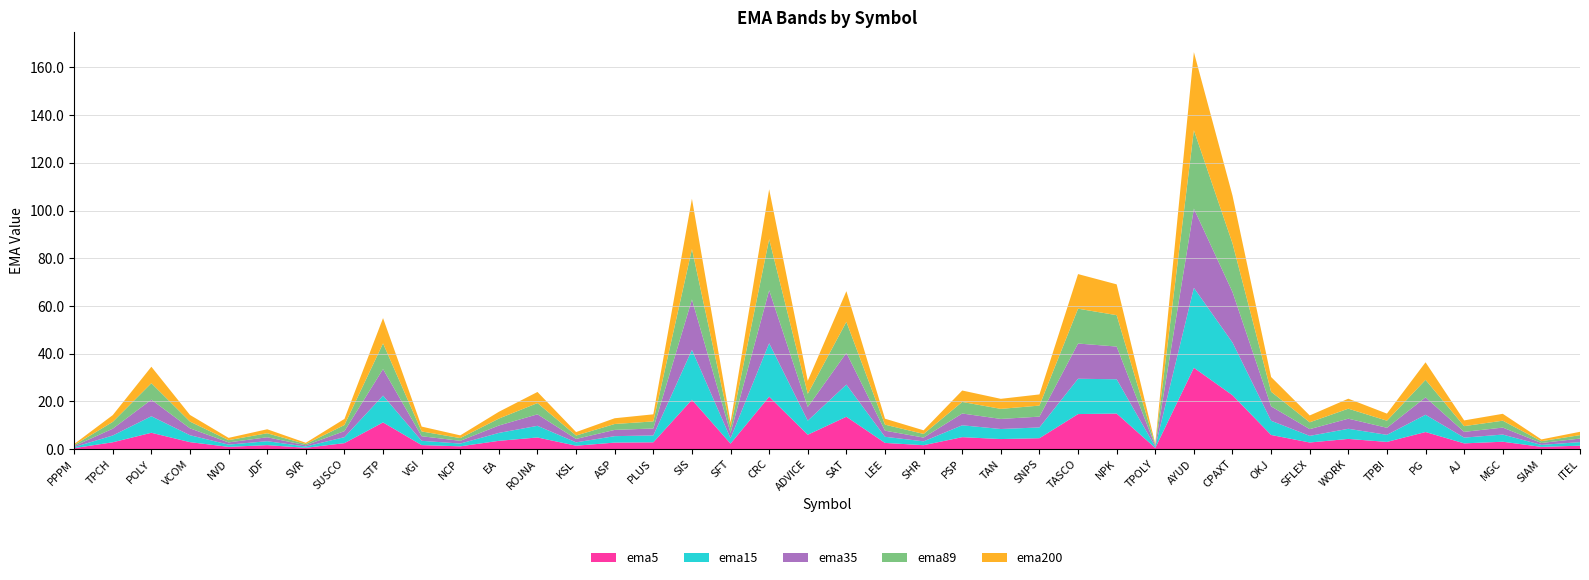

Reading right to left, what are all the values shown in this chart?

ema5: 1.4	0.9	3.1	2.4	7.1	3.0	4.3	2.7	5.9	22.6	34.1	0.5	14.9	14.7	4.6	4.2	5.0	1.6	2.6	13.6	6.0	22.0	2.3	20.7	2.8	2.7	1.4	4.9	3.5	1.1	1.7	11.2	2.5	0.5	1.6	0.9	2.9	6.8	2.8	0.4
ema15: 1.5	0.8	3.0	2.4	7.2	3.0	4.2	2.8	6.0	22.1	33.5	0.5	14.4	14.8	4.5	4.2	5.0	1.6	2.6	13.5	5.9	22.4	2.3	20.9	2.9	2.7	1.4	4.9	3.3	1.2	1.8	11.2	2.5	0.5	1.7	0.9	2.9	6.9	2.8	0.4
ema35: 1.5	0.8	2.9	2.4	7.3	3.0	4.2	2.8	6.0	21.2	33.2	0.4	13.7	14.8	4.5	4.2	4.9	1.6	2.6	13.3	5.7	22.2	2.2	21.1	2.9	2.6	1.4	4.8	3.1	1.2	1.9	11.1	2.5	0.5	1.7	0.9	2.9	6.9	2.8	0.4
ema89: 1.4	0.8	2.9	2.4	7.3	3.0	4.2	2.9	6.1	20.4	32.9	0.4	13.2	14.6	4.6	4.2	4.8	1.5	2.5	13.0	5.5	21.4	2.2	21.1	3.0	2.5	1.4	4.7	2.9	1.1	2.0	10.8	2.6	0.5	1.7	0.9	2.8	6.9	2.8	0.4
ema200: 1.4	0.7	2.9	2.4	7.4	3.0	4.2	2.9	6.2	20.0	32.7	0.4	12.9	14.5	4.7	4.2	4.8	1.5	2.5	12.9	5.4	20.9	2.2	21.1	3.0	2.4	1.4	4.7	2.9	1.1	2.0	10.6	2.6	0.5	1.7	1.0	2.8	6.9	2.8	0.4